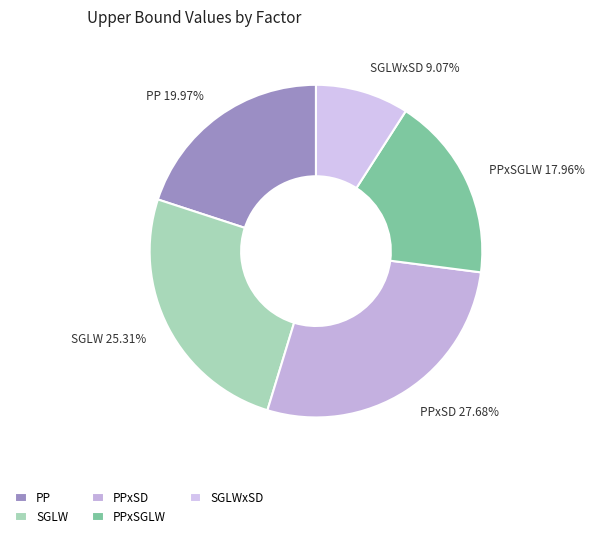

True or false: PP accounts for 20% of the total.

True